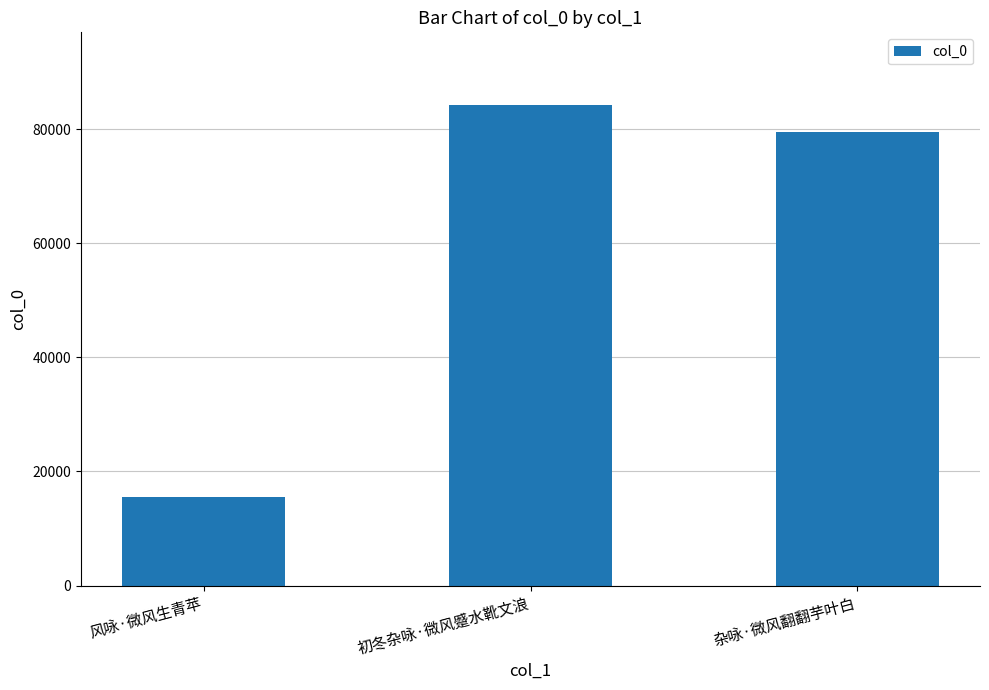

Which has a higher value, 杂咏·微风翻翻芋叶白 or 风咏·微风生青苹?

杂咏·微风翻翻芋叶白